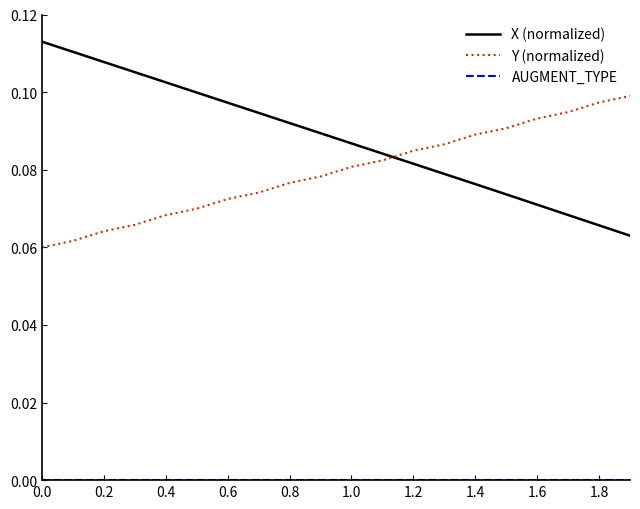

True or false: Y (normalized) and X (normalized) cross at least once.

True